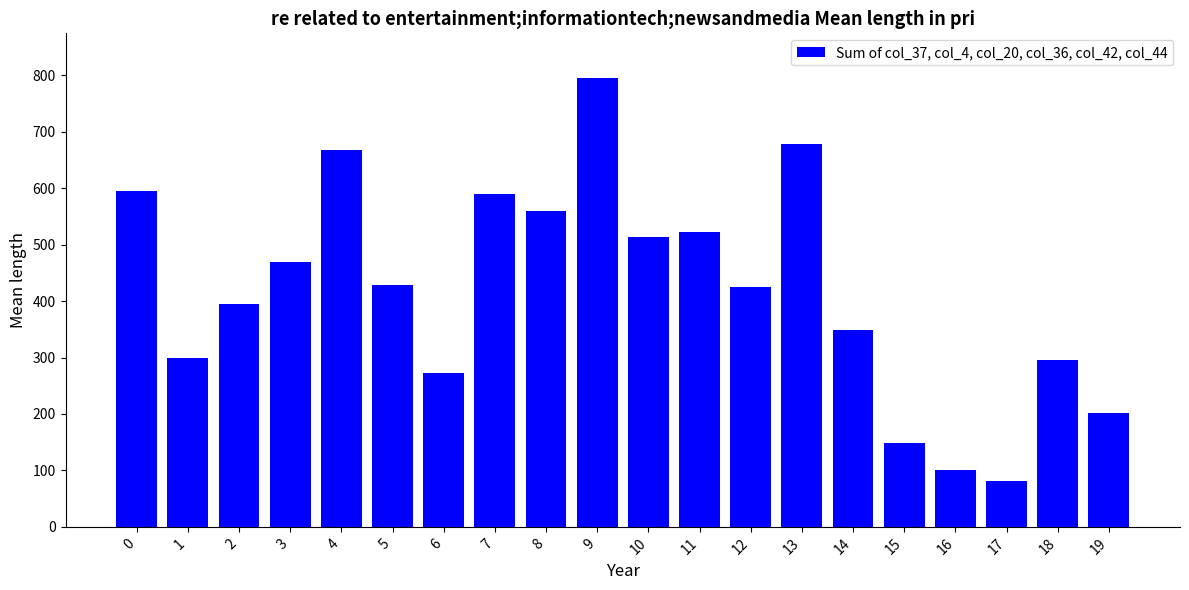

What is the average value?

419